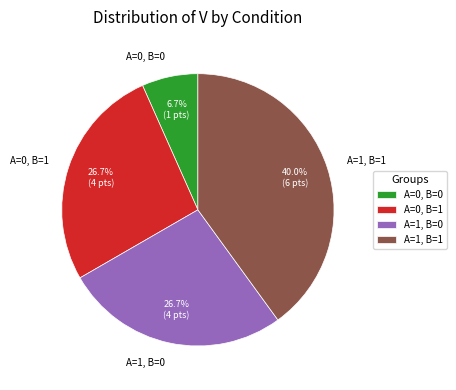

Does A=0, B=1 account for over 50% of the chart?

No